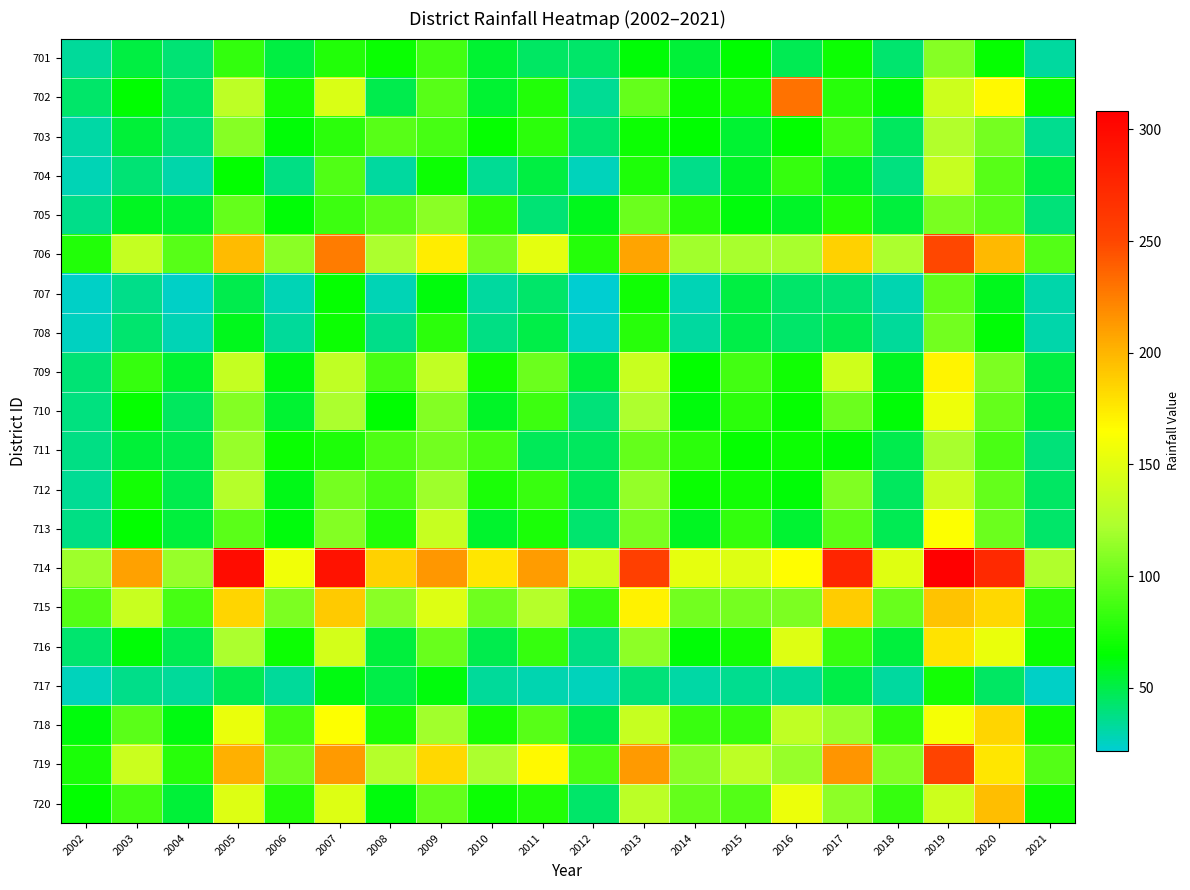

Reading left to right, list all the values displayed in this chart.

701: 2002=32.9	2003=50.9	2004=41.8	2005=81.8	2006=51.3	2007=75.7	2008=68.1	2009=87.0	2010=54.7	2011=45.0	2012=43.9	2013=63.7	2014=53.5	2015=65.0	2016=47.7	2017=69.7	2018=42.0	2019=109.3	2020=67.4	2021=32.0
702: 2002=43.8	2003=64.5	2004=44.4	2005=130.3	2006=72.2	2007=145.1	2008=49.4	2009=93.9	2010=54.7	2011=75.5	2012=34.7	2013=98.7	2014=67.6	2015=71.8	2016=230.9	2017=77.9	2018=63.0	2019=138.7	2020=167.9	2021=68.2
703: 2002=31.3	2003=53.9	2004=40.6	2005=110.0	2006=64.2	2007=79.7	2008=94.3	2009=88.8	2010=67.3	2011=79.5	2012=42.0	2013=69.7	2014=64.8	2015=54.9	2016=66.4	2017=87.2	2018=45.4	2019=125.0	2020=103.8	2021=36.0
704: 2002=27.9	2003=41.0	2004=30.6	2005=66.1	2006=37.7	2007=91.8	2008=32.3	2009=69.6	2010=34.1	2011=51.0	2012=26.7	2013=74.9	2014=37.0	2015=56.9	2016=82.6	2017=55.5	2018=38.5	2019=135.8	2020=94.0	2021=50.8
705: 2002=37.2	2003=57.8	2004=54.2	2005=98.1	2006=64.1	2007=84.6	2008=95.3	2009=111.1	2010=79.3	2011=41.2	2012=58.8	2013=100.2	2014=77.8	2015=62.8	2016=57.3	2017=76.1	2018=52.5	2019=104.9	2020=95.1	2021=40.6
706: 2002=76.3	2003=134.5	2004=93.4	2005=196.5	2006=111.1	2007=225.7	2008=122.0	2009=173.8	2010=103.9	2011=150.9	2012=76.8	2013=208.7	2014=118.2	2015=120.4	2016=121.0	2017=187.4	2018=121.5	2019=250.0	2020=198.1	2021=92.4
707: 2002=24.1	2003=37.1	2004=24.4	2005=48.6	2006=27.9	2007=67.0	2008=27.6	2009=62.3	2010=32.4	2011=44.1	2012=21.7	2013=70.4	2014=27.9	2015=50.9	2016=43.0	2017=41.0	2018=29.0	2019=97.5	2020=58.9	2021=30.0
708: 2002=25.3	2003=41.9	2004=28.0	2005=59.0	2006=33.4	2007=69.8	2008=36.4	2009=79.2	2010=38.1	2011=49.8	2012=24.1	2013=78.3	2014=32.2	2015=50.2	2016=43.7	2017=48.3	2018=33.6	2019=103.1	2020=64.1	2021=30.1
709: 2002=40.9	2003=83.2	2004=55.2	2005=134.5	2006=61.4	2007=131.6	2008=88.3	2009=133.3	2010=70.8	2011=101.1	2012=51.9	2013=136.3	2014=65.8	2015=87.6	2016=70.4	2017=139.5	2018=57.7	2019=169.9	2020=106.8	2021=51.7
710: 2002=38.7	2003=66.8	2004=45.9	2005=108.4	2006=55.1	2007=122.3	2008=65.3	2009=108.8	2010=56.5	2011=85.3	2012=40.1	2013=122.9	2014=62.6	2015=78.9	2016=67.4	2017=101.1	2018=63.8	2019=156.6	2020=98.4	2021=52.4
711: 2002=37.9	2003=53.2	2004=49.5	2005=115.5	2006=68.4	2007=74.6	2008=90.4	2009=102.4	2010=88.1	2011=46.4	2012=46.0	2013=98.9	2014=79.3	2015=66.5	2016=69.0	2017=64.2	2018=49.5	2019=120.5	2020=89.1	2021=40.7
712: 2002=34.9	2003=71.0	2004=49.5	2005=126.8	2006=60.5	2007=103.9	2008=89.8	2009=117.0	2010=73.2	2011=83.4	2012=47.1	2013=113.9	2014=68.1	2015=71.7	2016=63.6	2017=107.5	2018=45.3	2019=136.0	2020=98.1	2021=44.7
713: 2002=38.1	2003=65.8	2004=52.3	2005=95.0	2006=62.1	2007=108.4	2008=76.2	2009=135.2	2010=56.2	2011=74.0	2012=42.7	2013=105.6	2014=58.5	2015=81.0	2016=55.0	2017=95.0	2018=48.5	2019=164.6	2020=100.7	2021=43.4
714: 2002=117.9	2003=209.1	2004=115.3	2005=297.5	2006=158.1	2007=292.1	2008=186.6	2009=213.8	2010=177.1	2011=211.1	2012=140.0	2013=255.0	2014=151.8	2015=147.5	2016=165.8	2017=276.1	2018=148.8	2019=308.4	2020=272.6	2021=124.6
715: 2002=92.4	2003=135.9	2004=88.3	2005=185.0	2006=106.4	2007=189.7	2008=110.8	2009=148.1	2010=102.2	2011=126.2	2012=83.7	2013=171.6	2014=103.0	2015=104.0	2016=106.1	2017=189.6	2018=99.8	2019=193.2	2020=183.7	2021=79.1
716: 2002=42.2	2003=63.3	2004=47.9	2005=121.7	2006=68.9	2007=142.3	2008=52.5	2009=99.8	2010=49.3	2011=82.3	2012=37.5	2013=111.4	2014=63.6	2015=71.2	2016=147.2	2017=84.2	2018=52.5	2019=177.6	2020=154.8	2021=69.6
717: 2002=26.8	2003=37.2	2004=33.0	2005=47.9	2006=33.9	2007=61.0	2008=49.9	2009=63.0	2010=34.0	2011=28.7	2012=26.8	2013=39.8	2014=30.7	2015=35.3	2016=33.0	2017=50.0	2018=32.2	2019=71.5	2020=44.7	2021=24.5
718: 2002=62.5	2003=94.8	2004=61.4	2005=154.3	2006=87.2	2007=164.8	2008=73.5	2009=118.9	2010=72.8	2011=93.6	2012=48.9	2013=135.8	2014=84.2	2015=82.6	2016=132.1	2017=116.0	2018=80.0	2019=160.1	2020=184.7	2021=71.2
719: 2002=73.5	2003=137.2	2004=78.4	2005=202.2	2006=101.2	2007=212.8	2008=126.8	2009=184.0	2010=121.4	2011=167.7	2012=89.7	2013=212.6	2014=110.2	2015=131.3	2016=115.6	2017=215.0	2018=108.5	2019=251.9	2020=176.7	2021=92.7
720: 2002=66.3	2003=86.7	2004=53.4	2005=147.9	2006=76.8	2007=147.9	2008=62.4	2009=98.3	2010=69.0	2011=76.4	2012=44.0	2013=129.6	2014=97.9	2015=92.6	2016=155.8	2017=112.2	2018=82.3	2019=139.2	2020=196.3	2021=69.7